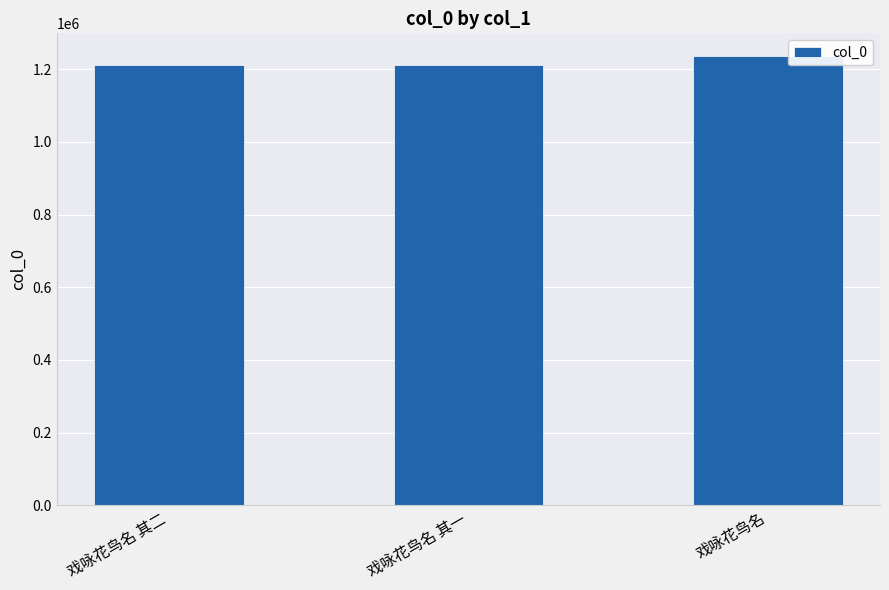

True or false: the data shows 1212465 at 戏咏花鸟名 其二.

True